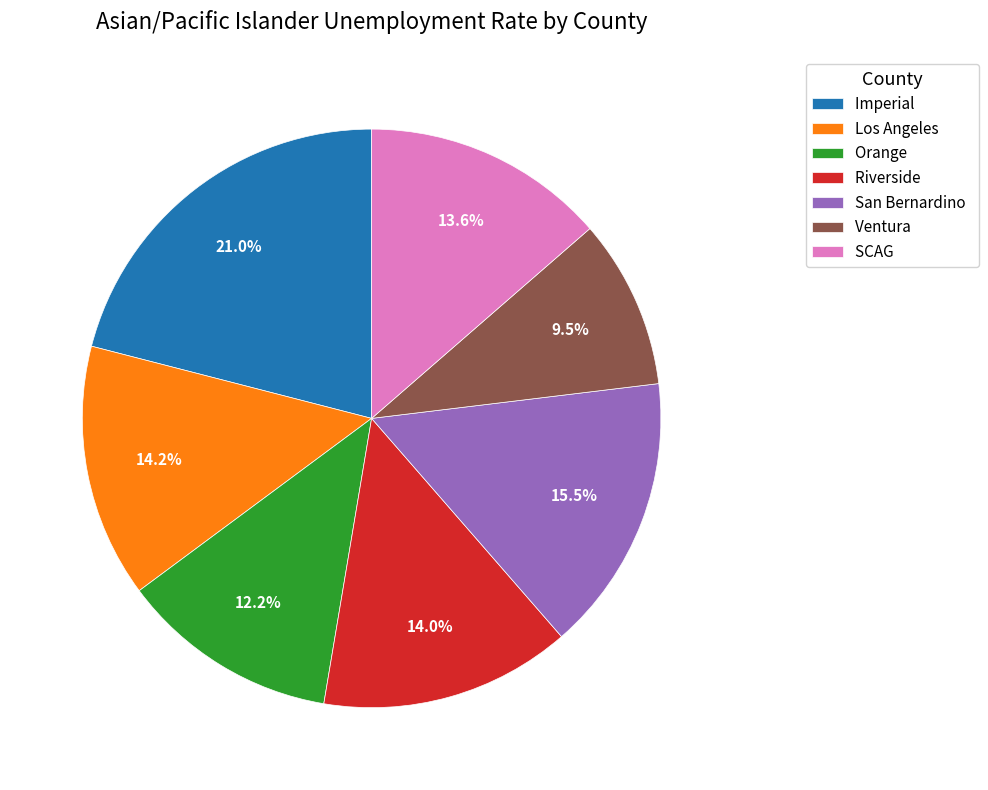

Which slice is the smallest?

Ventura